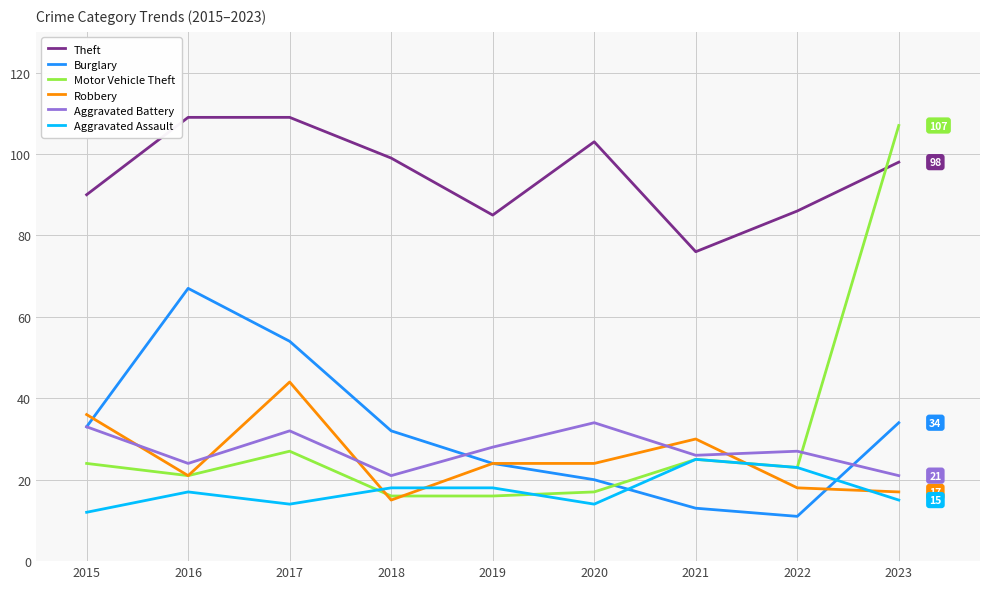

At how many categories does at least one series exceed 49?

9